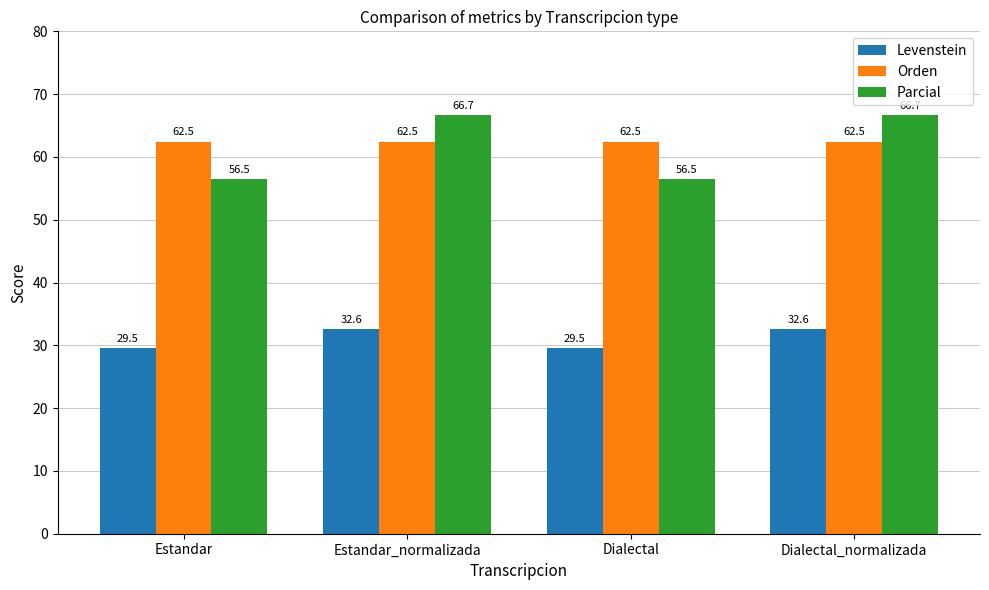

Which series has the largest total across all categories?

Orden